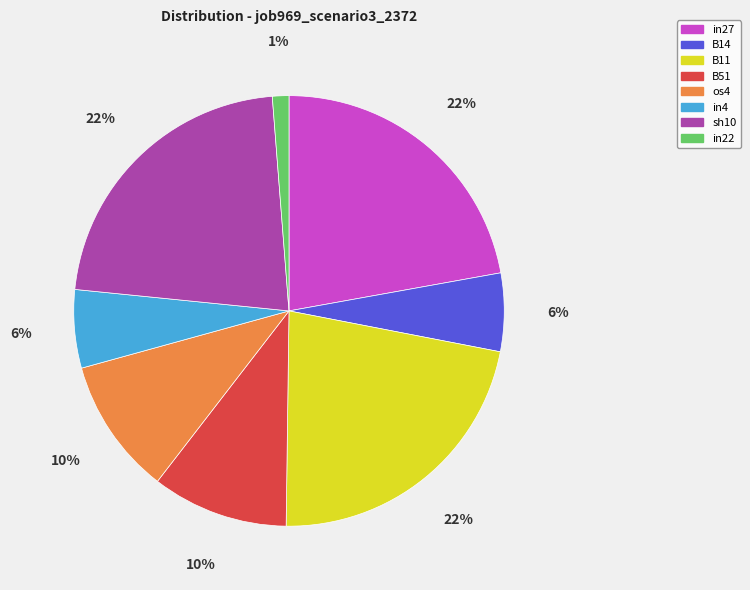

Which slice is the smallest?

in22